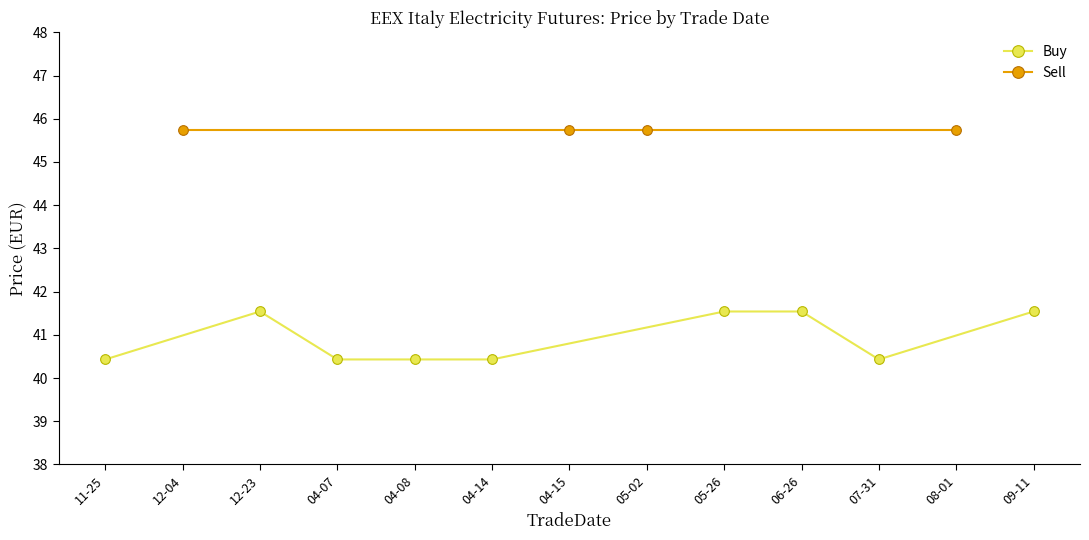

How many lines are shown in the chart?

2